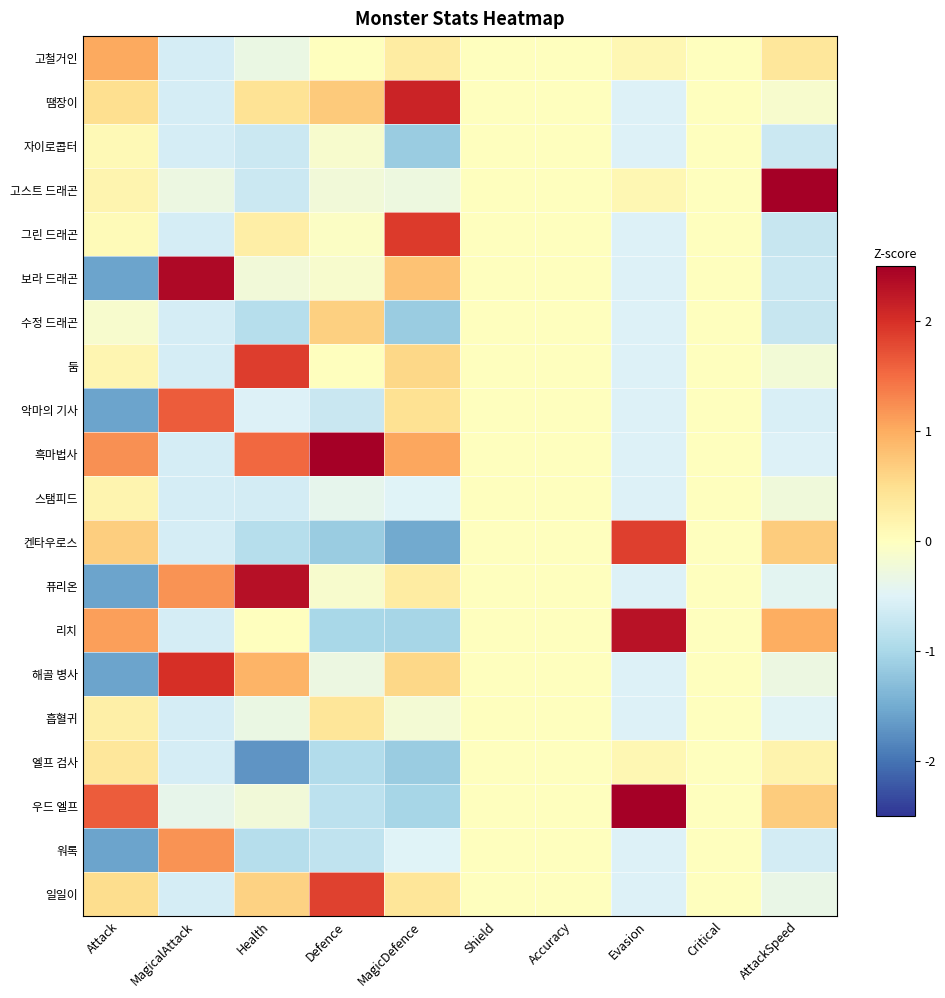

At how many categories does at least one series exceed 0?

7